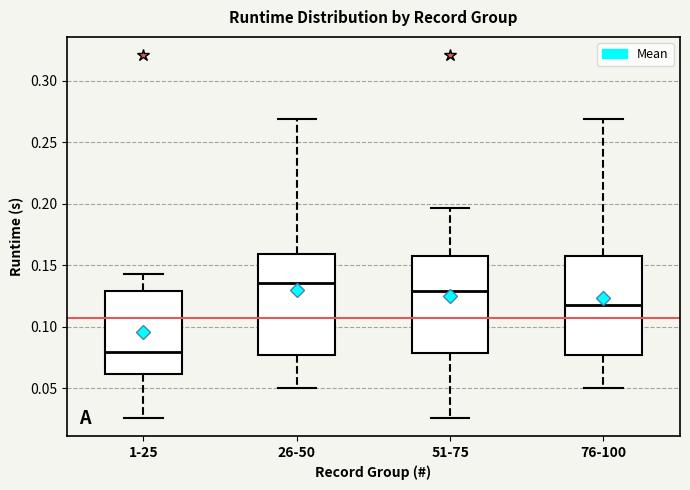

Where does the median line of the box for 26-50 sit on the y-axis? The values are not printed on the chart, so give them approximately, as read against the axis.

0.135